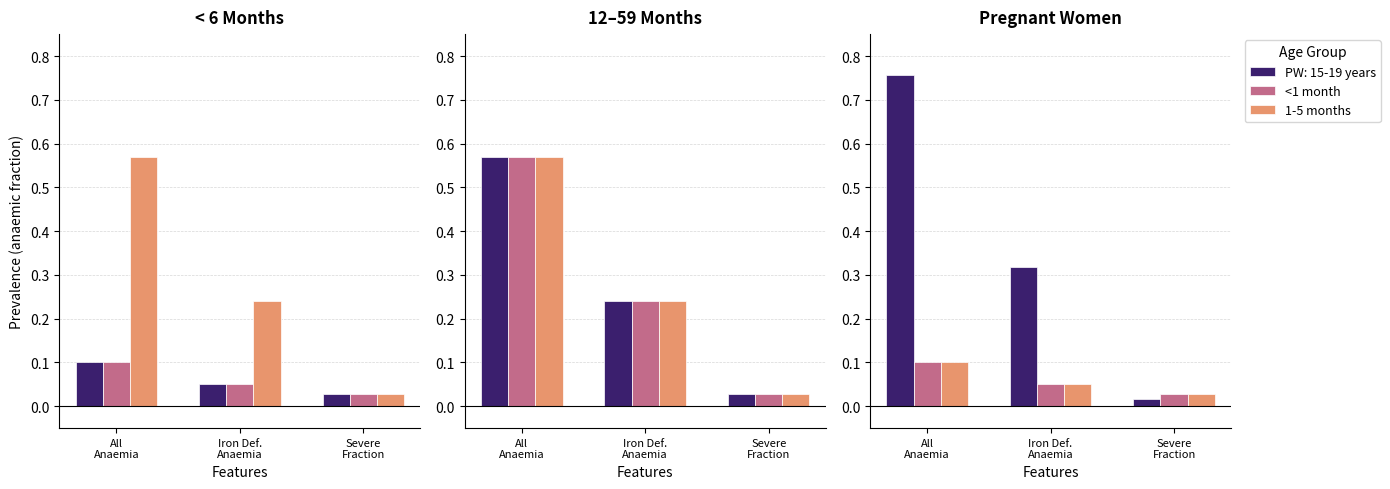

Does the chart contain stacked bars?

No